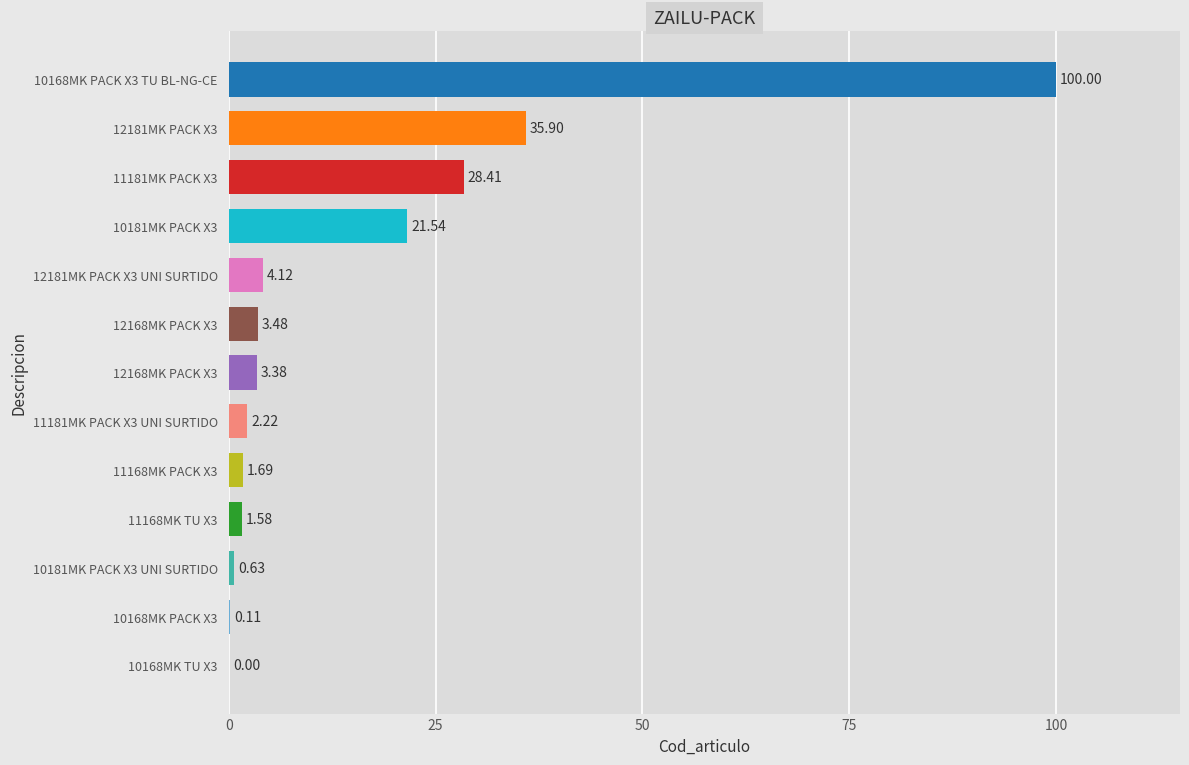

Are the bars horizontal?

Yes